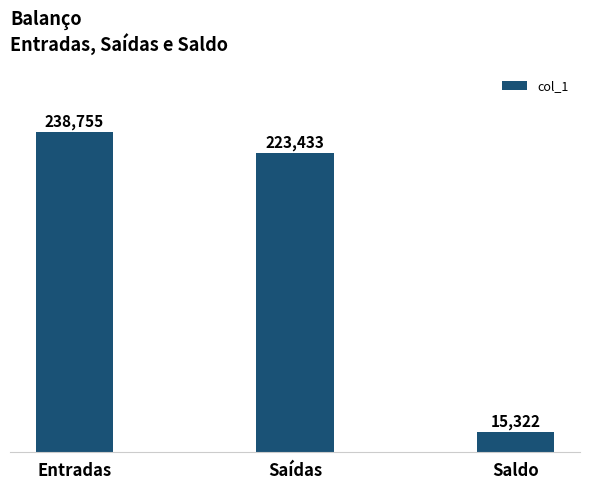

Reading left to right, what are all the values shown in this chart?

Entradas=238755	Saídas=223433	Saldo=15322